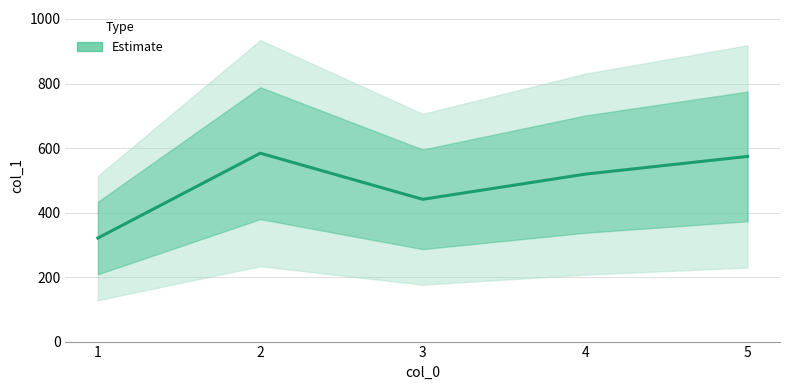

What is the difference between the maximum and second lowest values?

143